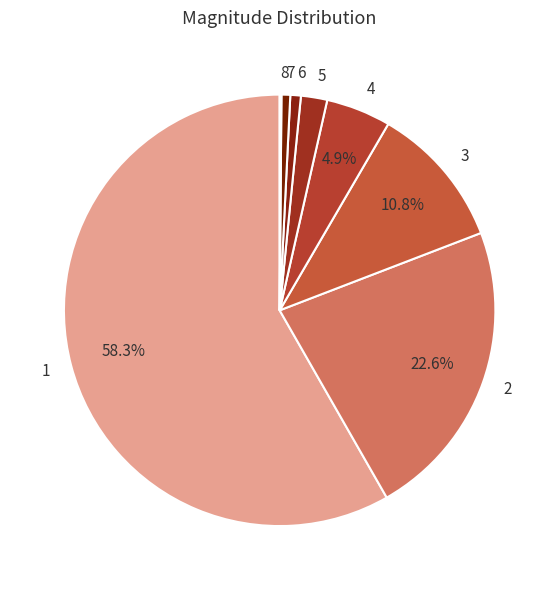

Between 4 and 5, which is larger?

4